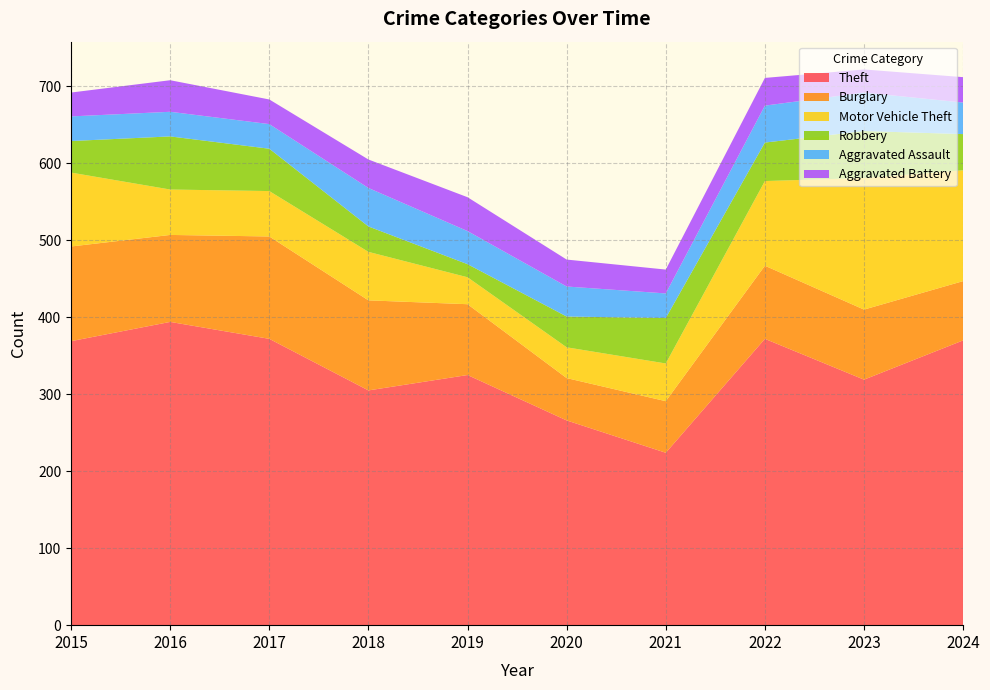

Reading right to left, transcribe all the data shown in this chart.

Theft: 370	319	372	224	266	325	305	372	394	369
Burglary: 77	91	95	67	55	92	117	133	113	123
Motor Vehicle Theft: 144	171	110	49	40	35	63	59	59	96
Robbery: 47	61	50	59	40	17	33	55	69	41
Aggravated Assault: 41	50	48	32	39	43	50	32	32	32
Aggravated Battery: 33	30	36	31	35	44	37	32	41	31